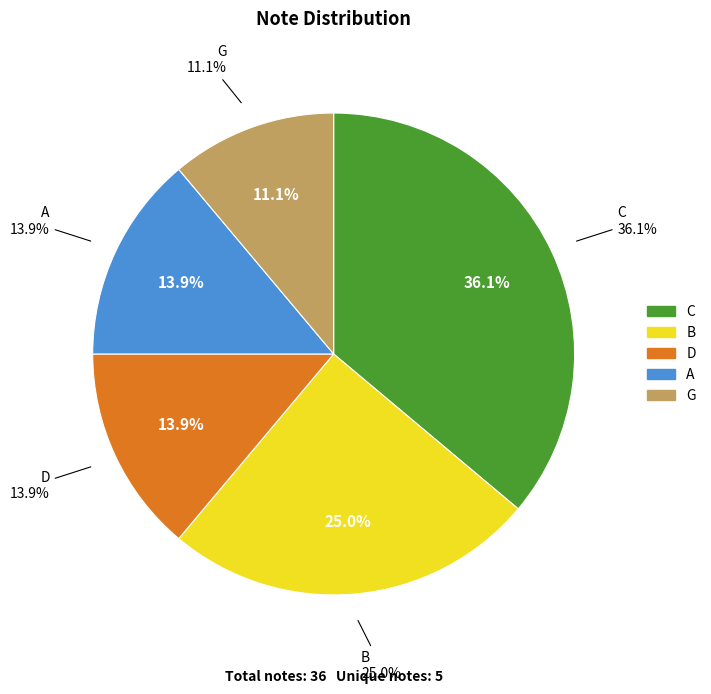

Does C account for over 50% of the chart?

No